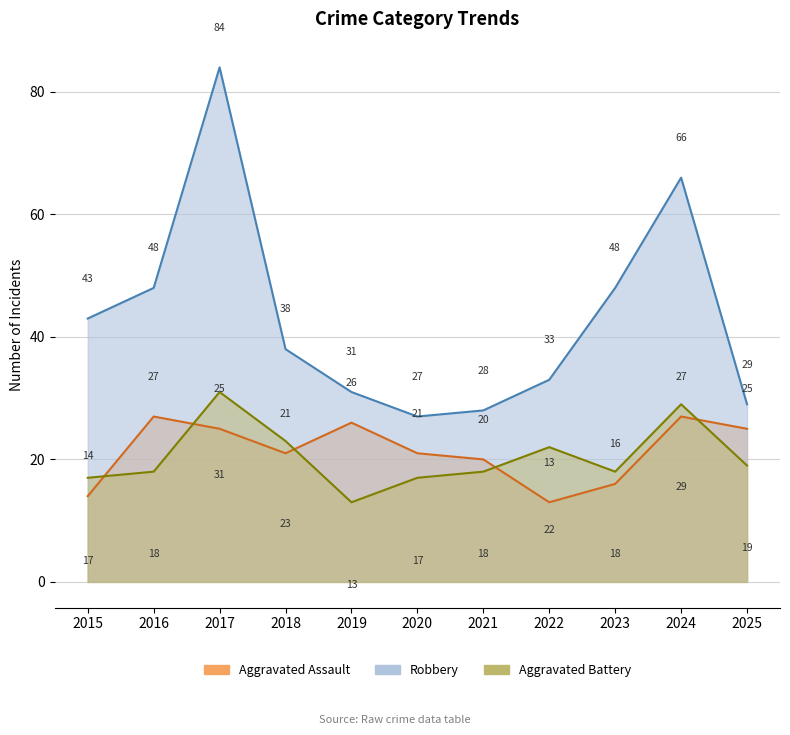

What is the sum of the Robbery values at 2015 and 2018?

81